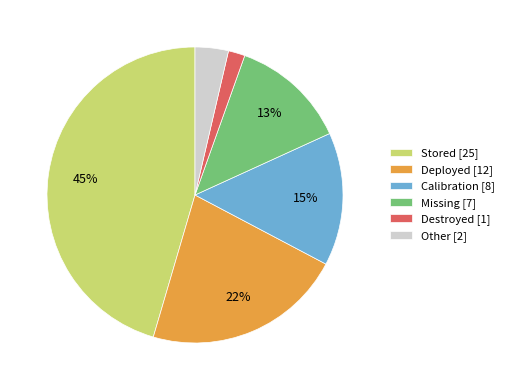

Count the number of slices in the pie.

6